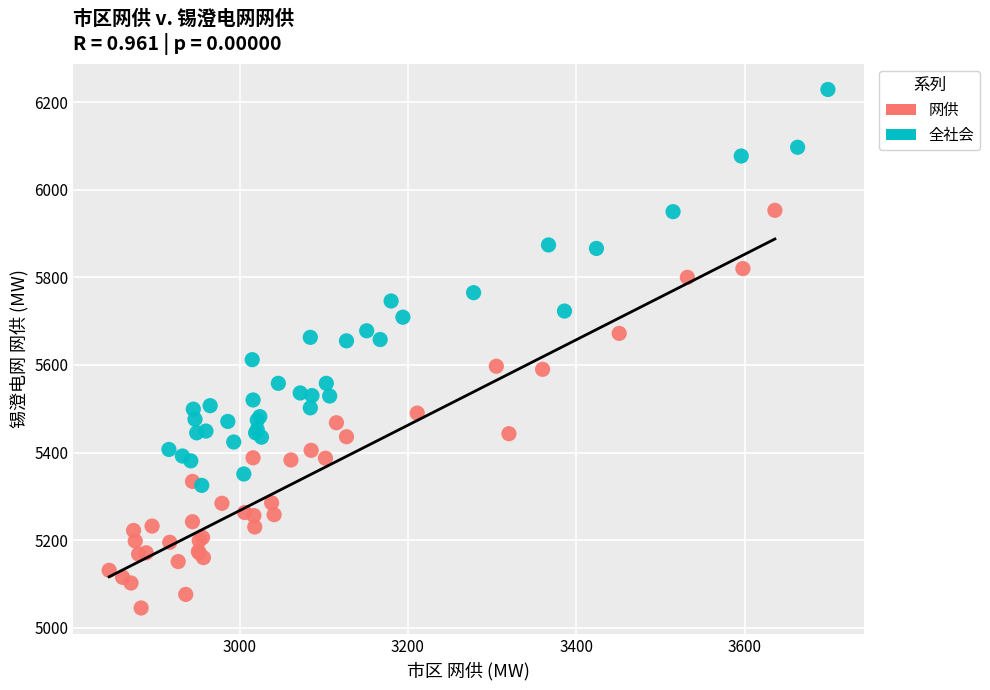

Which series contains the lowest Y value?

网供